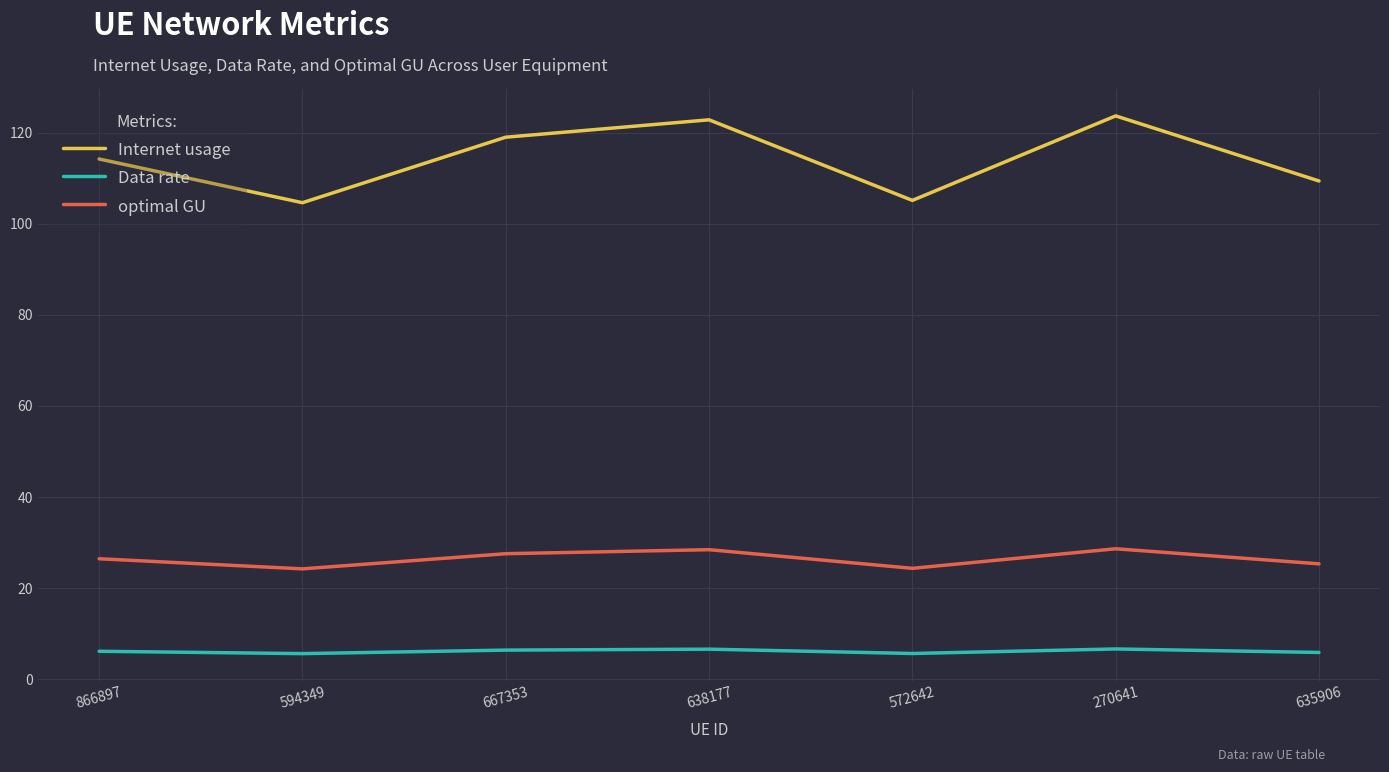

Is this an area chart (filled region under the line)?

No